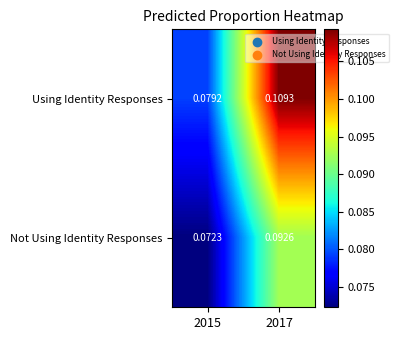

Which series has the largest total across all categories?

Using Identity Responses